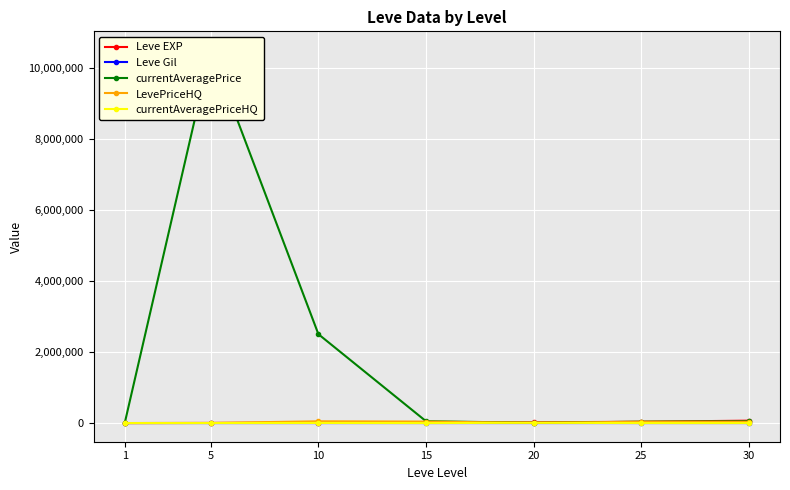

What is the sum of the currentAveragePriceHQ values at 10 and 30?

3000.0